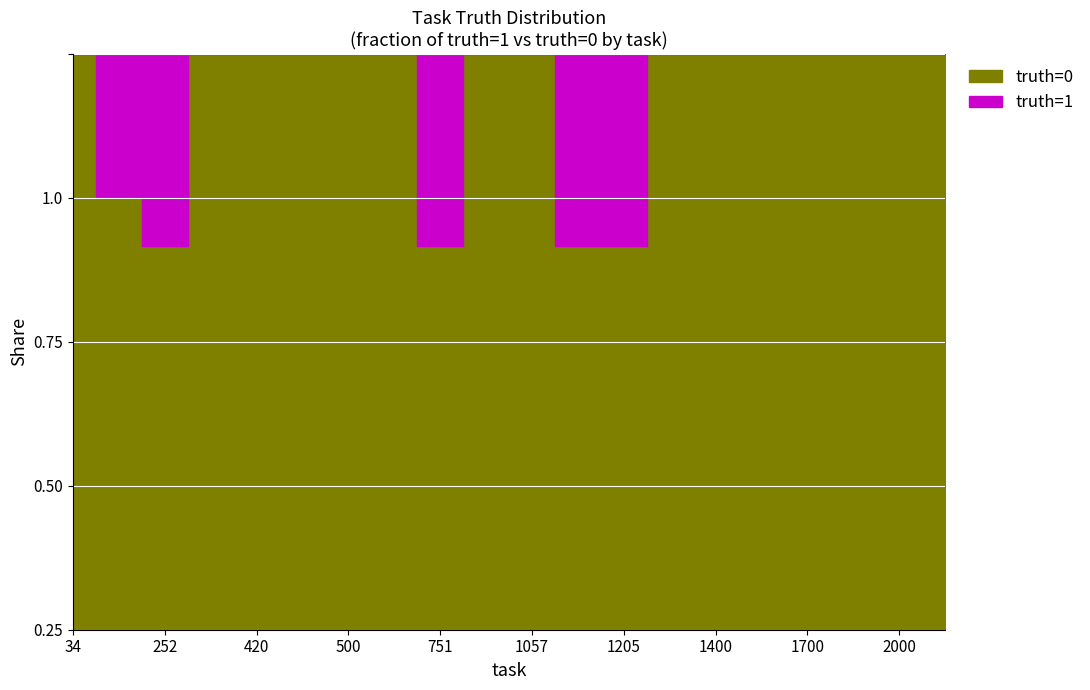

How many values in the truth=0 series are below 1?

2